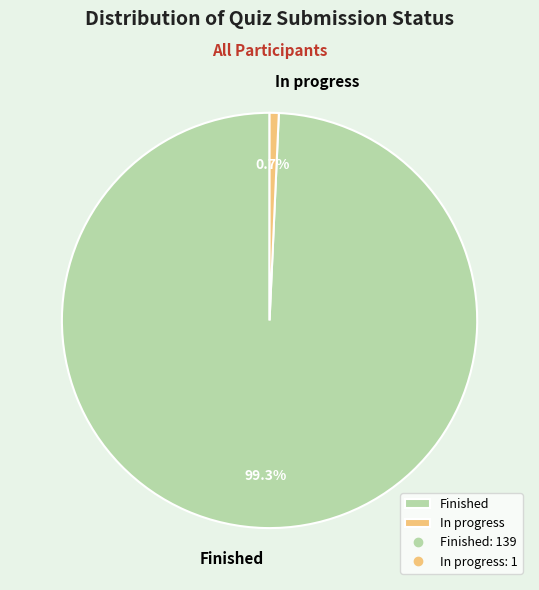

To the nearest percent, what is the average slice percentage?

50%